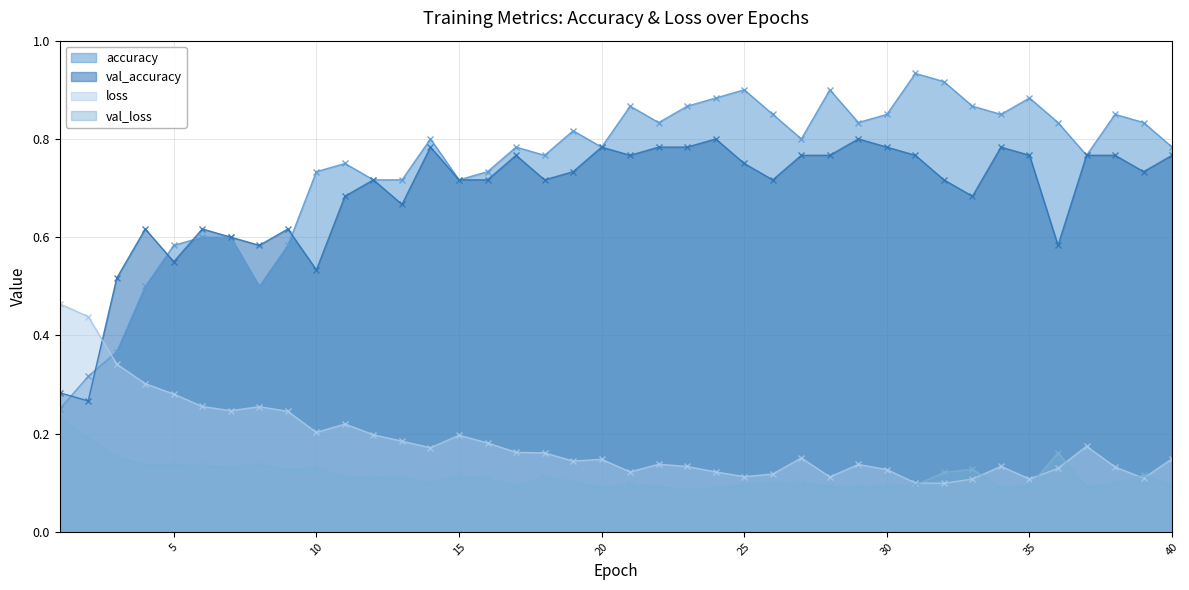

Is it true that val_loss equals 0.2 at 10?

False